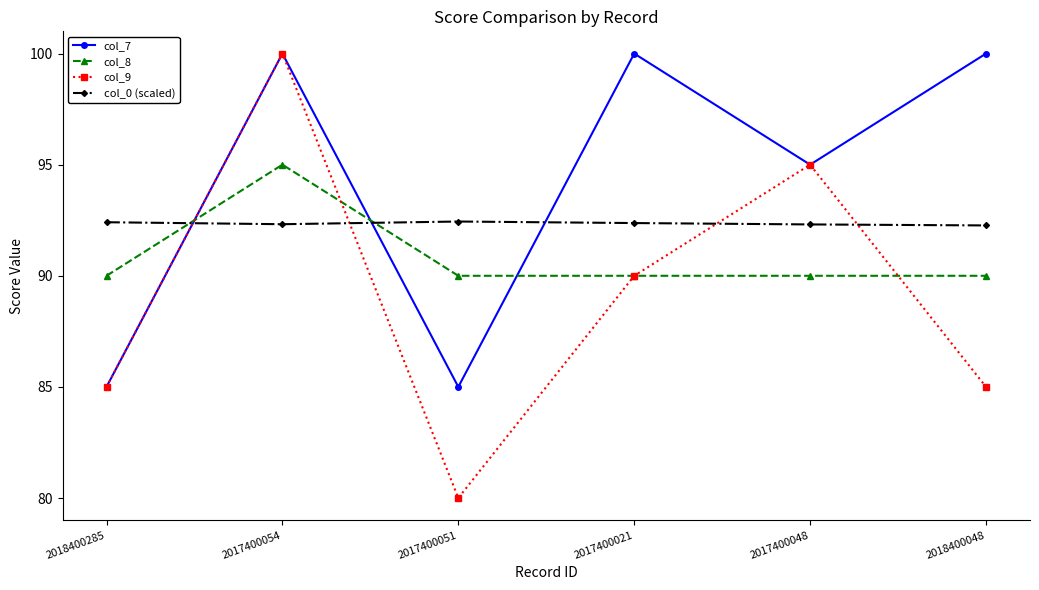

Is the value of col_0 (scaled) at 2017400021 greater than the value of col_9 at 2017400048?

No